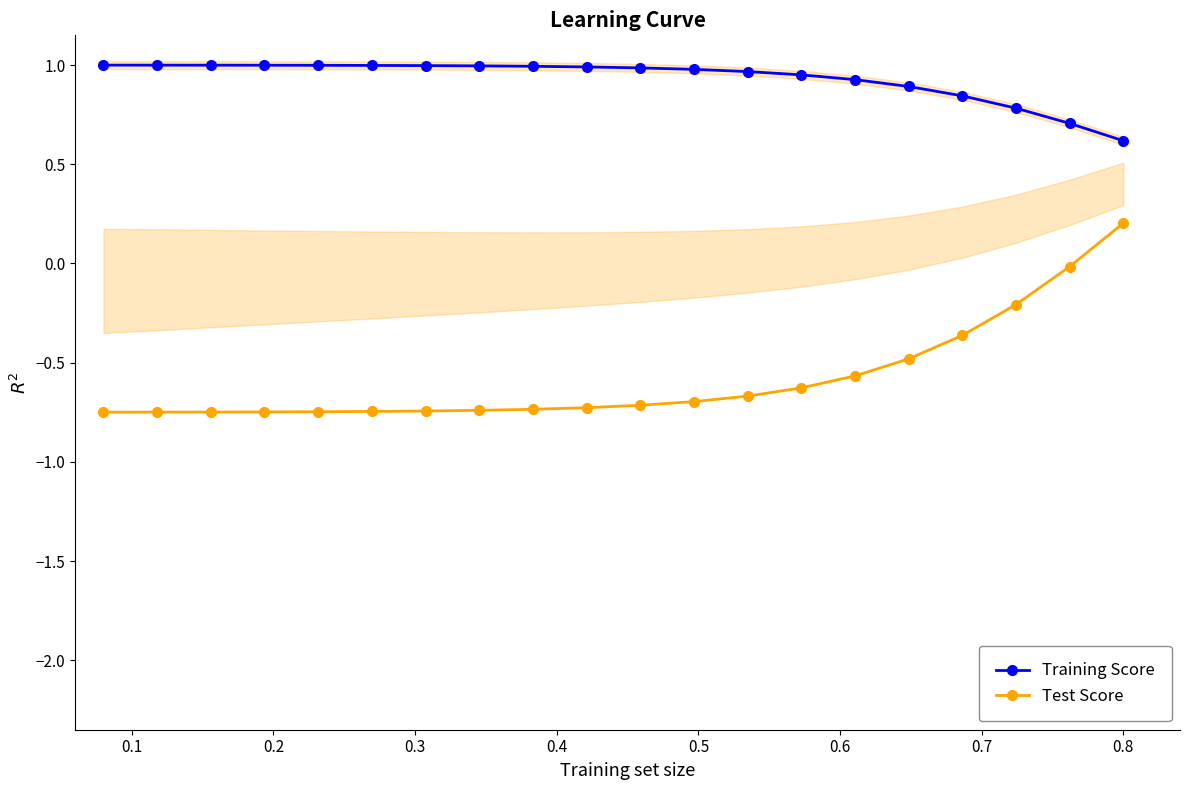

True or false: Training Score has more than 1 points higher than both neighbors.

False